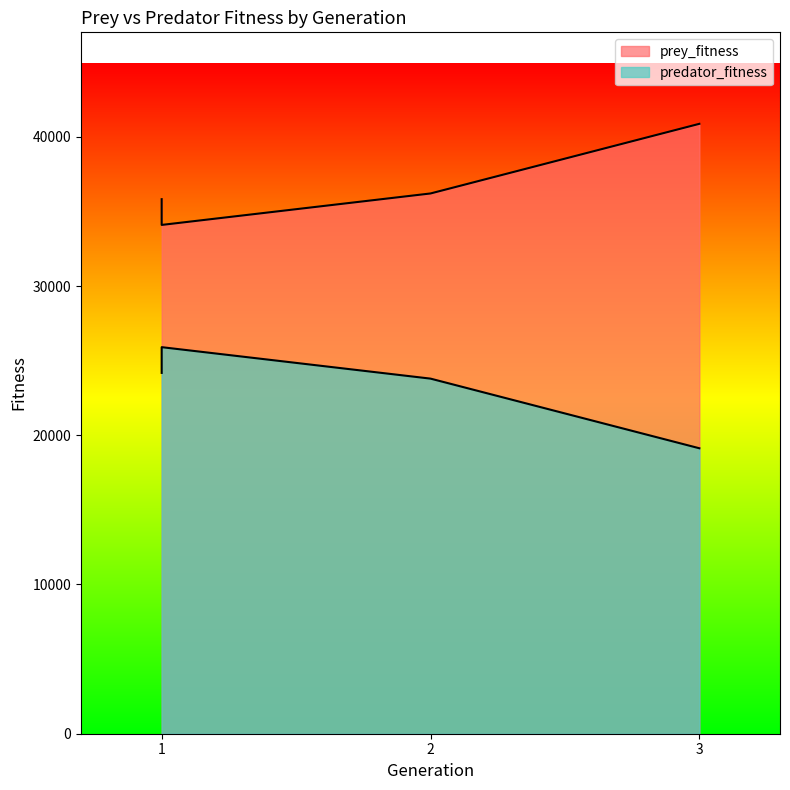

Rank the series by their average value, from highest to lowest.

prey_fitness, predator_fitness